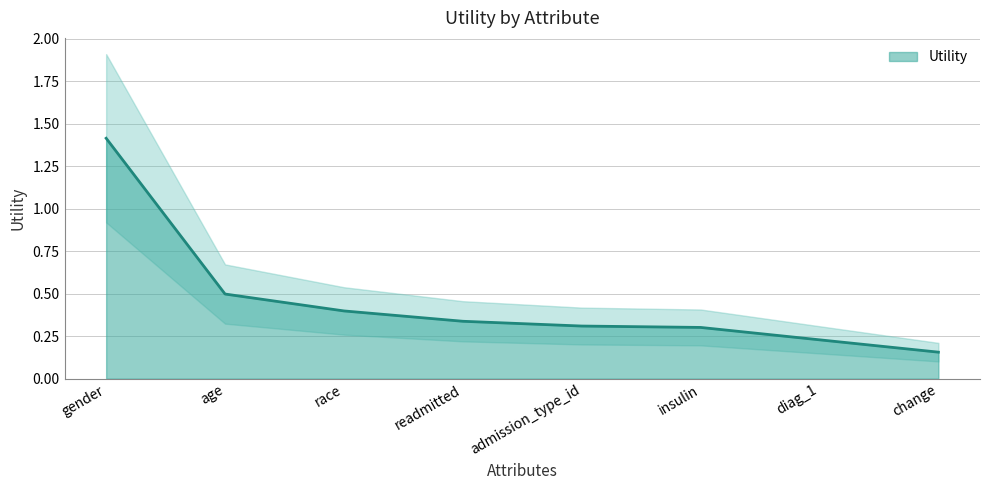

Rank the categories by value from highest to lowest.

gender, age, race, readmitted, admission_type_id, insulin, diag_1, change